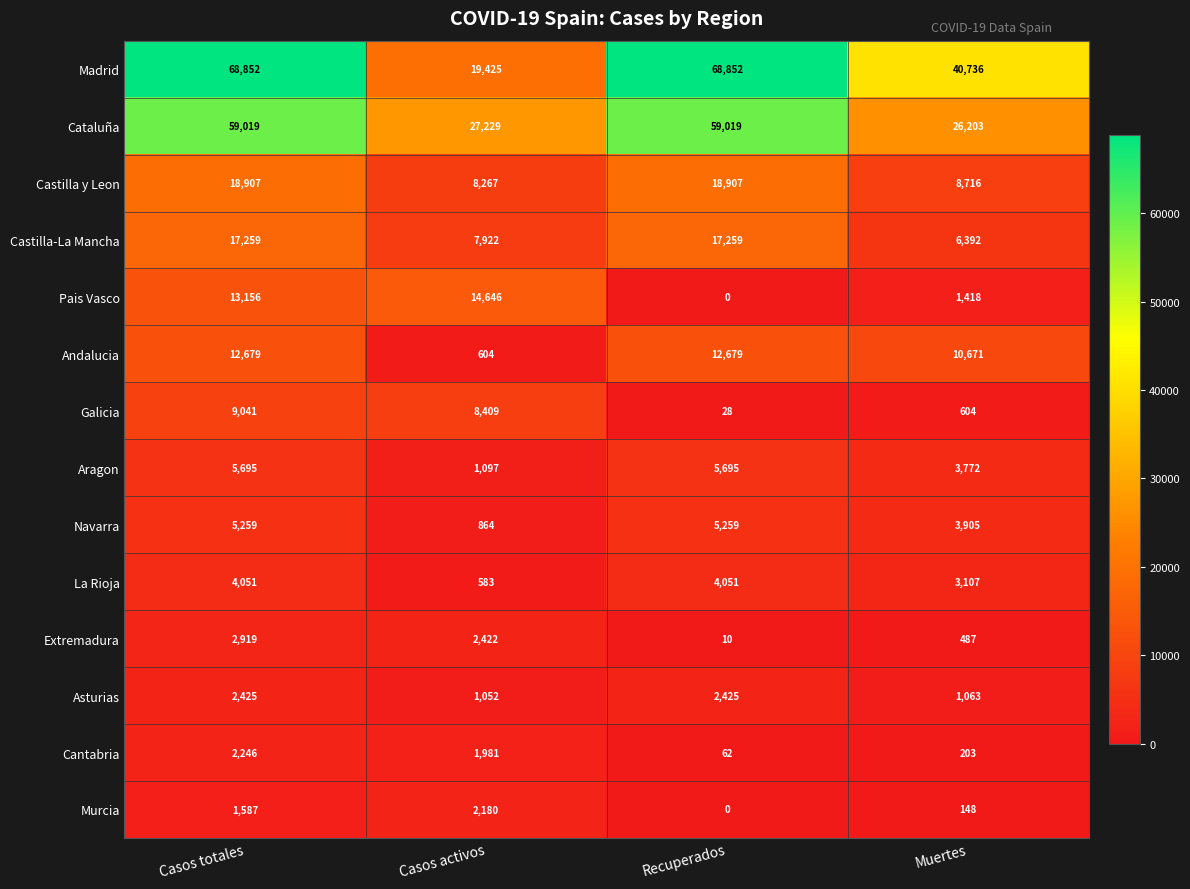

What is the difference between the maximum and minimum values in the Aragon series?

4598